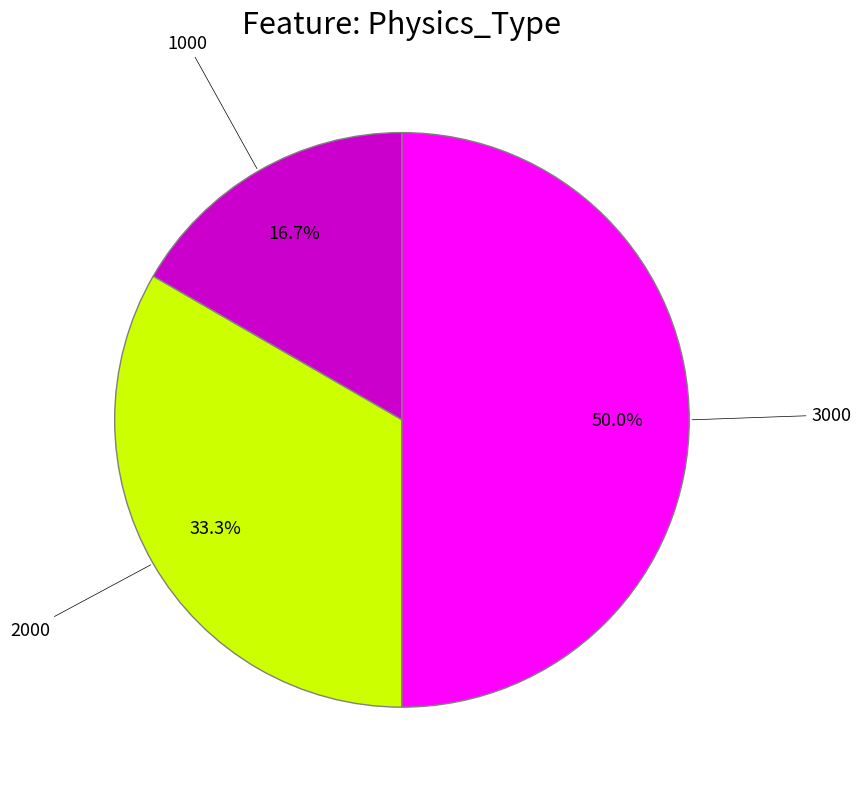

To the nearest percent, what portion does 3000 represent?

50%